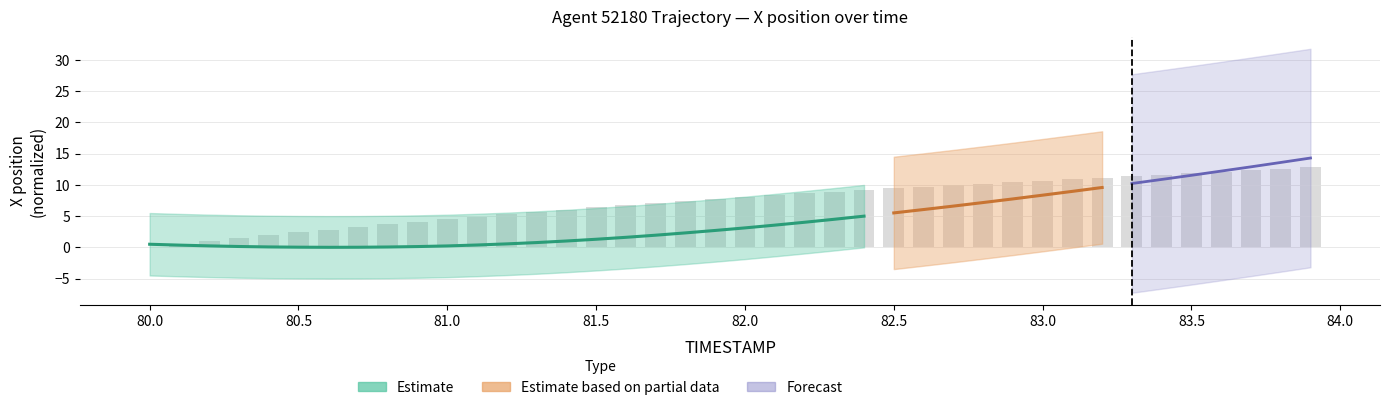

What is the difference between the maximum and minimum values?

12.8